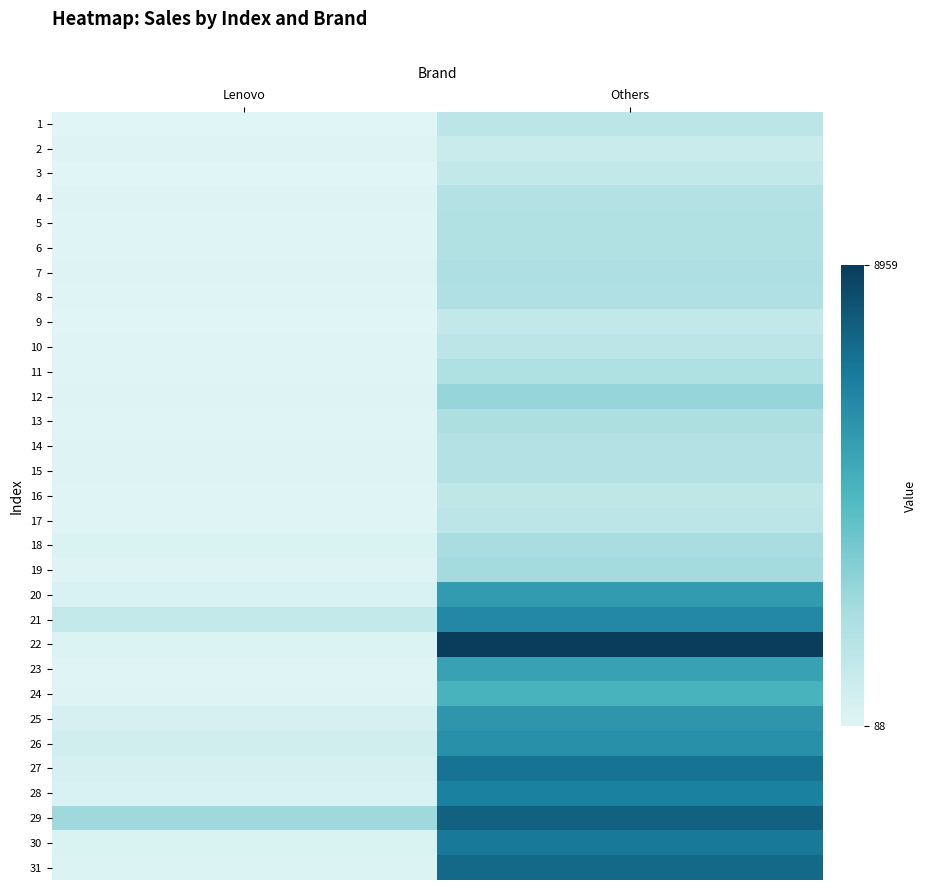

Reading left to right, list all the values displayed in this chart.

1: Lenovo=96	Others=1513
2: Lenovo=220	Others=1009
3: Lenovo=97	Others=1260
4: Lenovo=166	Others=1841
5: Lenovo=127	Others=1925
6: Lenovo=157	Others=1952
7: Lenovo=174	Others=2044
8: Lenovo=142	Others=1991
9: Lenovo=88	Others=1261
10: Lenovo=129	Others=1575
11: Lenovo=146	Others=2005
12: Lenovo=203	Others=2722
13: Lenovo=157	Others=2103
14: Lenovo=182	Others=1866
15: Lenovo=177	Others=1811
16: Lenovo=133	Others=1384
17: Lenovo=138	Others=1550
18: Lenovo=334	Others=2241
19: Lenovo=160	Others=2406
20: Lenovo=366	Others=5628
21: Lenovo=1183	Others=6366
22: Lenovo=273	Others=8959
23: Lenovo=152	Others=5409
24: Lenovo=212	Others=4711
25: Lenovo=486	Others=5854
26: Lenovo=697	Others=6069
27: Lenovo=492	Others=7105
28: Lenovo=412	Others=6660
29: Lenovo=2487	Others=7723
30: Lenovo=344	Others=6946
31: Lenovo=250	Others=7441